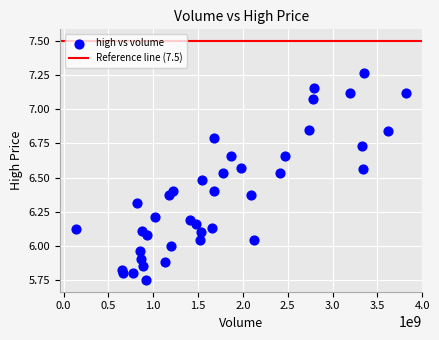

What is the range of X values (max minus min)?

3672792153.2